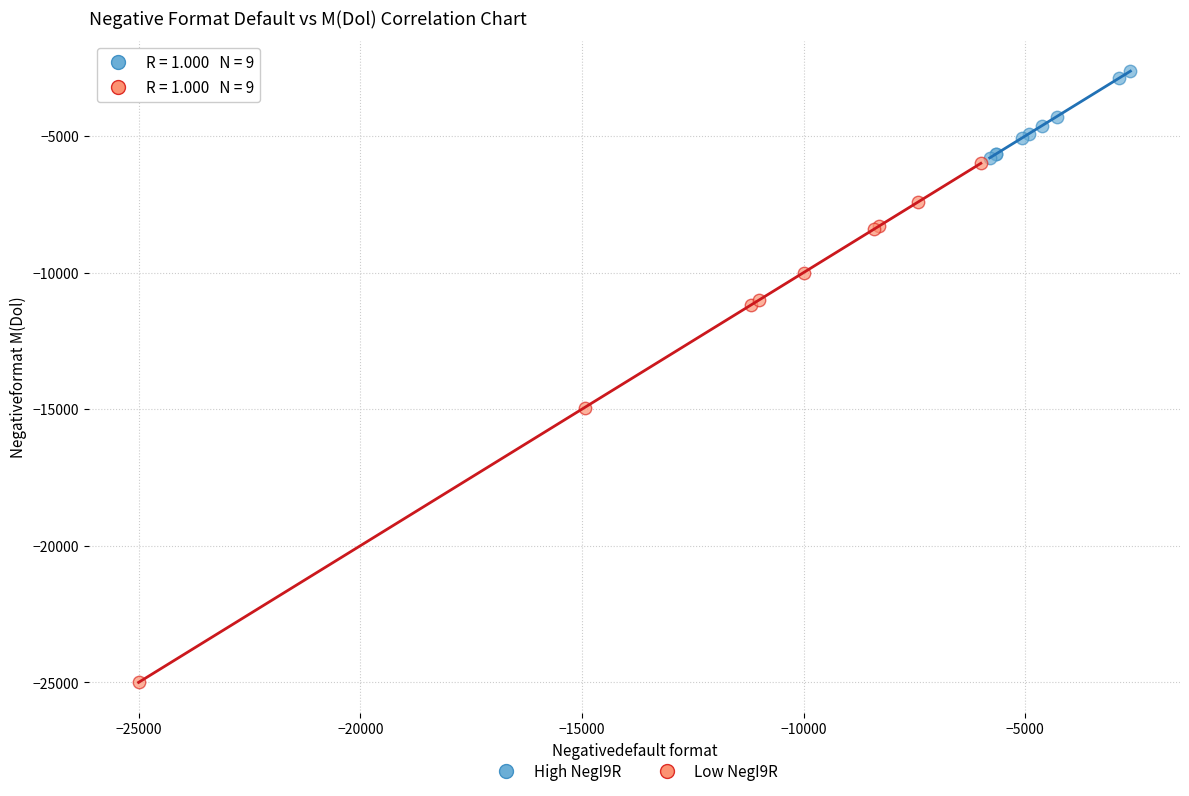

Which series reaches the minimum Y coordinate?

Low NegI9R